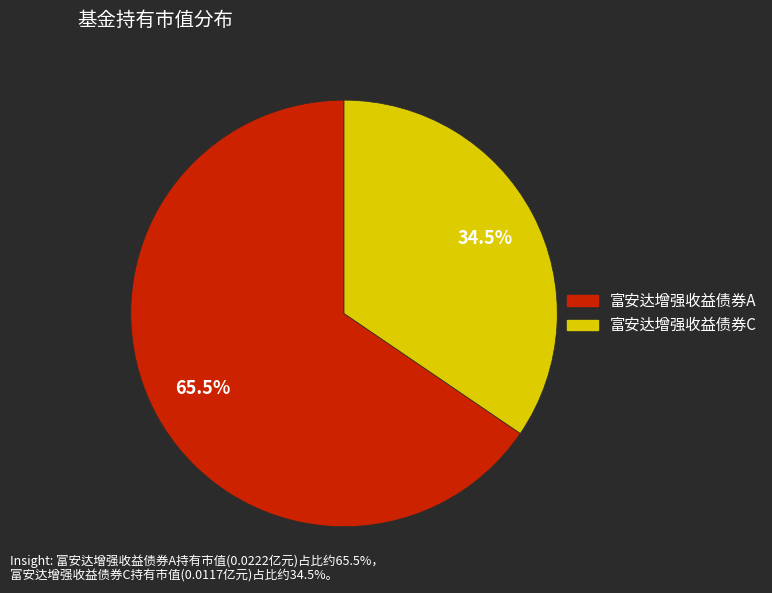

What is the smallest slice in the pie chart?

富安达增强收益债券C